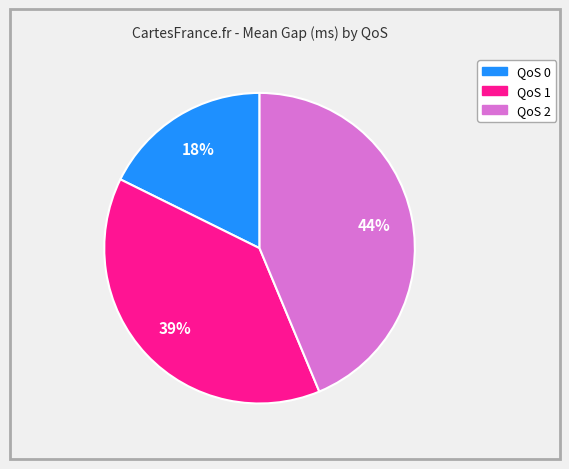

To the nearest percent, what is the average slice percentage?

33%